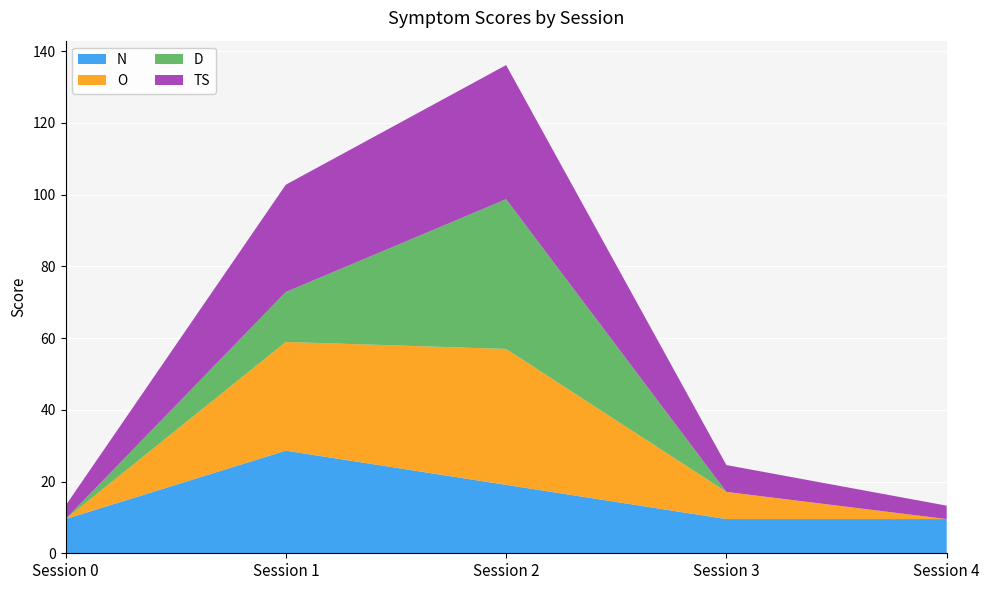

Which series changed the most between Session 0 and Session 1?

O